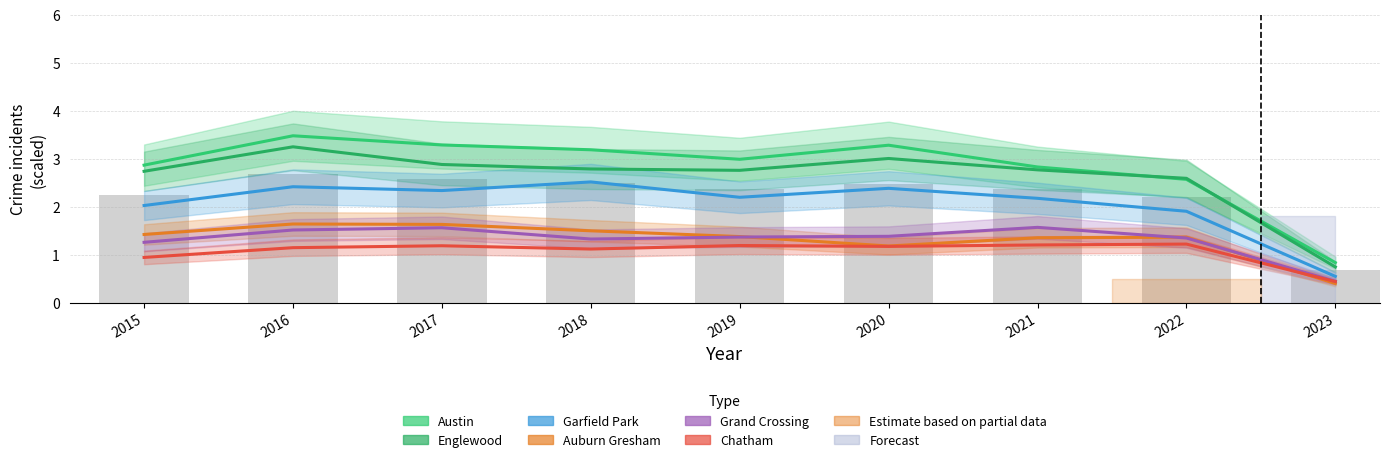

Reading left to right, transcribe all the data shown in this chart.

Austin: 2015=2.9	2016=3.5	2017=3.3	2018=3.2	2019=3.0	2020=3.3	2021=2.8	2022=2.6	2023=0.8
Englewood: 2015=2.7	2016=3.2	2017=2.9	2018=2.8	2019=2.8	2020=3.0	2021=2.8	2022=2.6	2023=0.7
Garfield Park: 2015=2.0	2016=2.4	2017=2.3	2018=2.5	2019=2.2	2020=2.4	2021=2.2	2022=1.9	2023=0.5
Auburn Gresham: 2015=1.4	2016=1.6	2017=1.6	2018=1.5	2019=1.4	2020=1.2	2021=1.4	2022=1.4	2023=0.4
Grand Crossing: 2015=1.3	2016=1.5	2017=1.6	2018=1.3	2019=1.4	2020=1.4	2021=1.6	2022=1.3	2023=0.4
Chatham: 2015=0.9	2016=1.1	2017=1.2	2018=1.1	2019=1.2	2020=1.2	2021=1.2	2022=1.2	2023=0.4